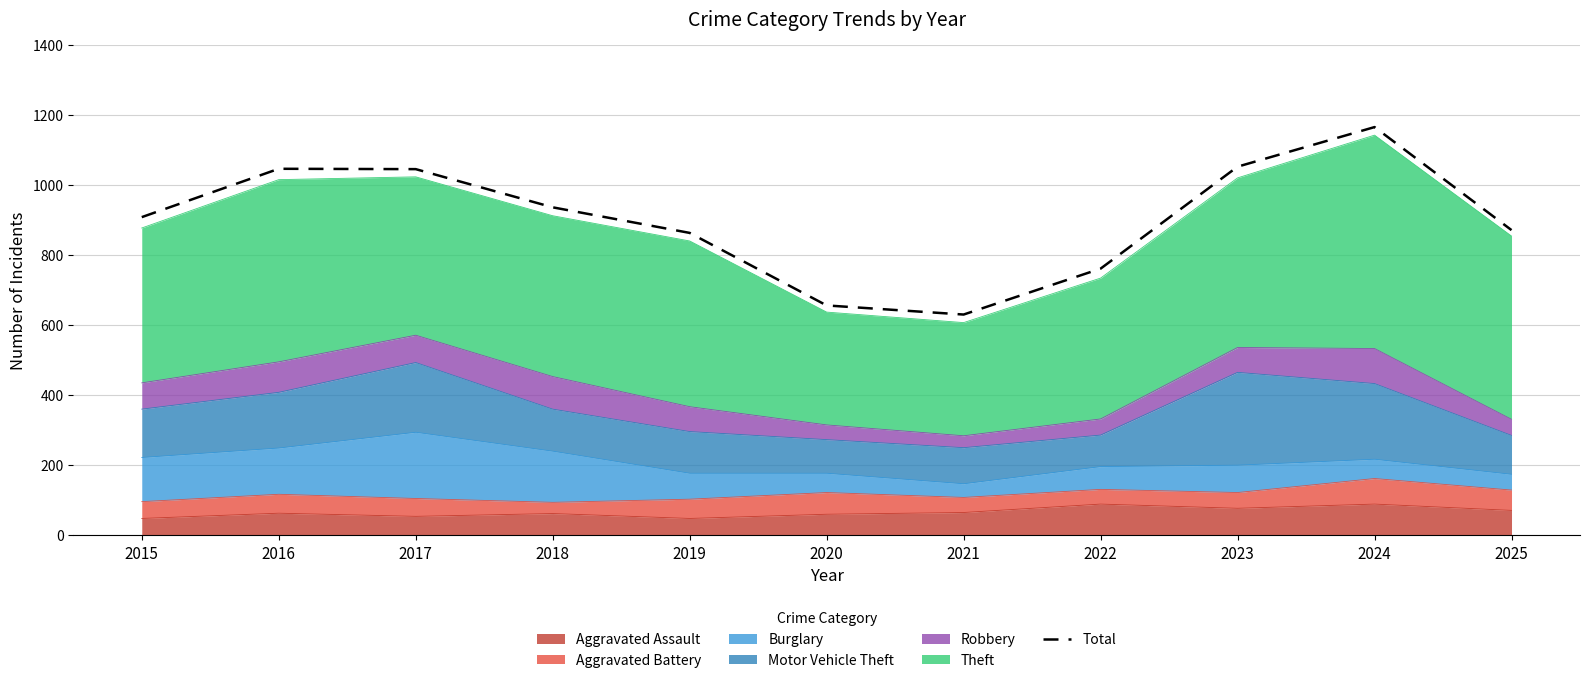

Which has a higher value, 2020 or 2024?

2024